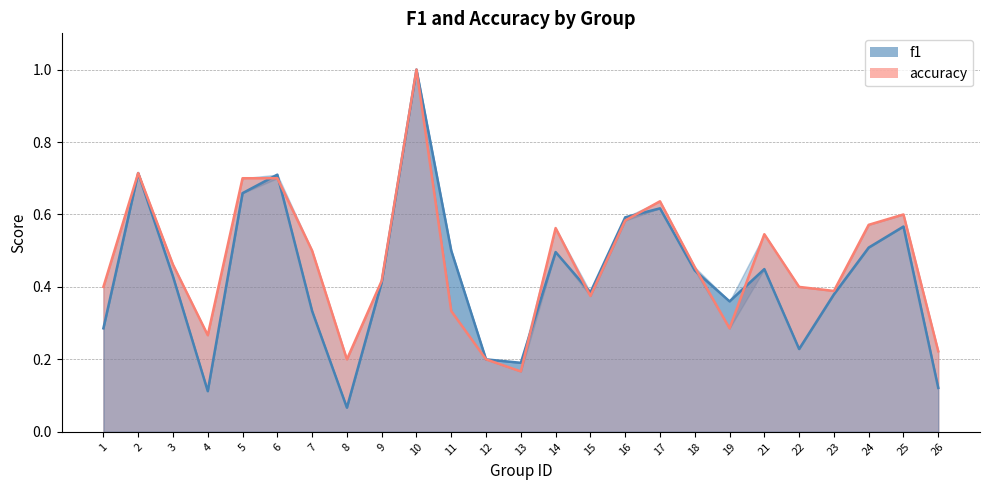

True or false: accuracy has a value of 0.3 at 2.

False